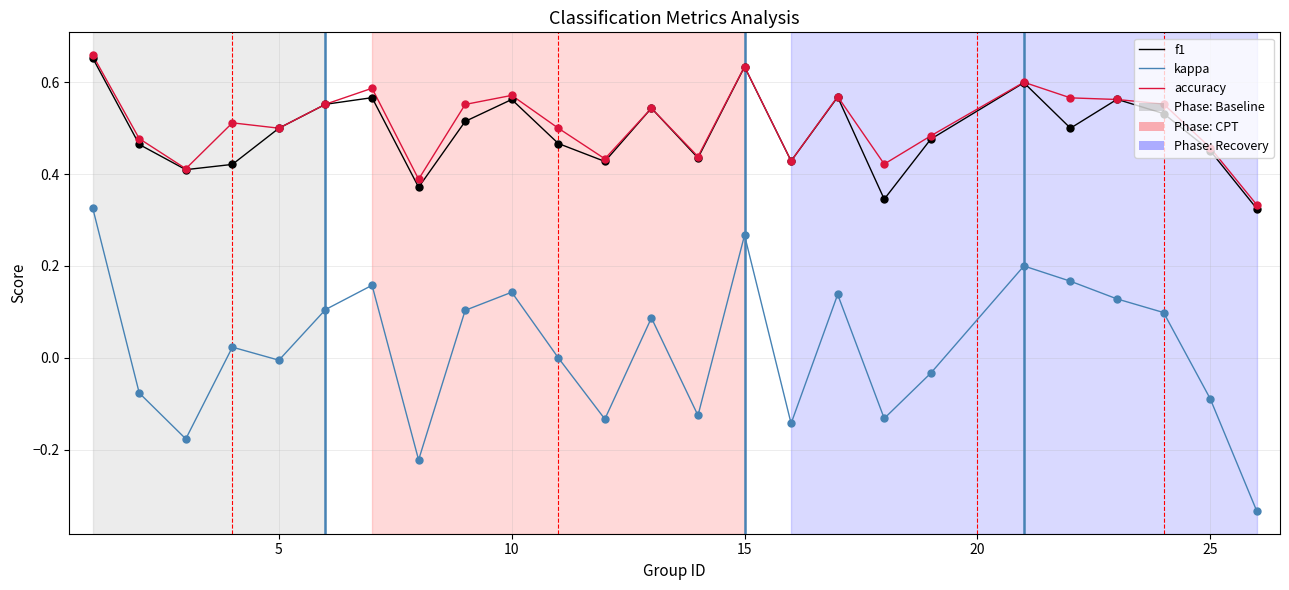

Which series has the widest spread of values?

kappa